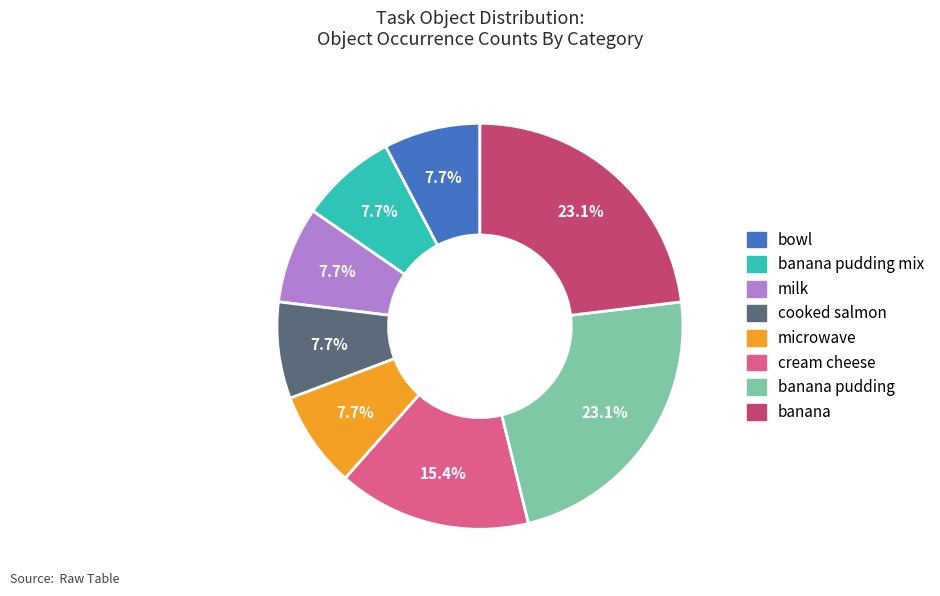

Count the number of slices in the pie.

8